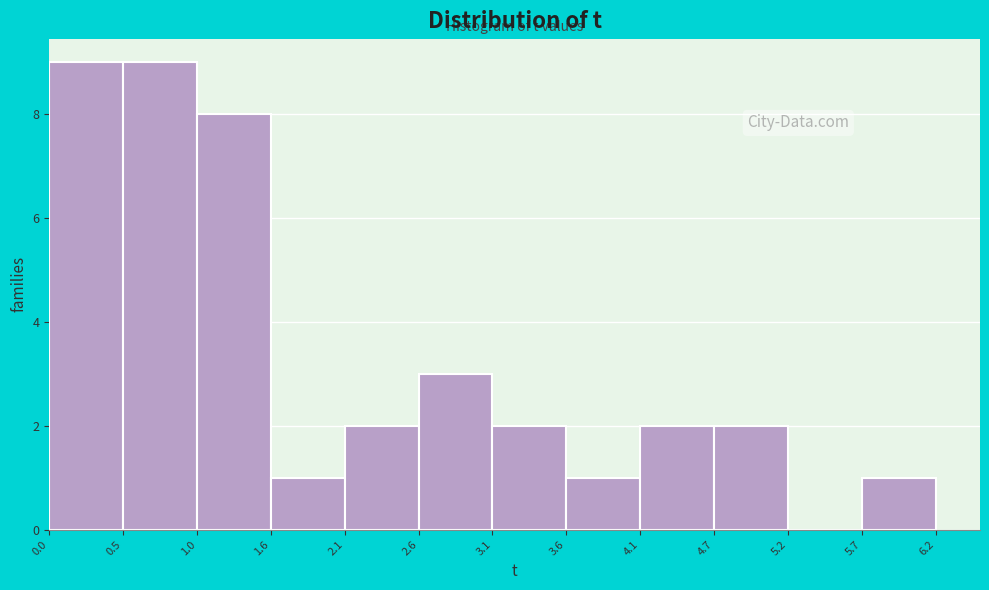

Reading left to right, list every bar in this chart as the range it spans on the x-axis followed by its height. The values are not printed on the chart, so give them approximately, as read against the axis.

0.0 to 0.5: 9
0.5 to 1.0: 9
1.0 to 1.6: 8
1.6 to 2.1: 1
2.1 to 2.6: 2
2.6 to 3.1: 3
3.1 to 3.6: 2
3.6 to 4.1: 1
4.1 to 4.7: 2
4.7 to 5.2: 2
5.2 to 5.7: 0
5.7 to 6.2: 1